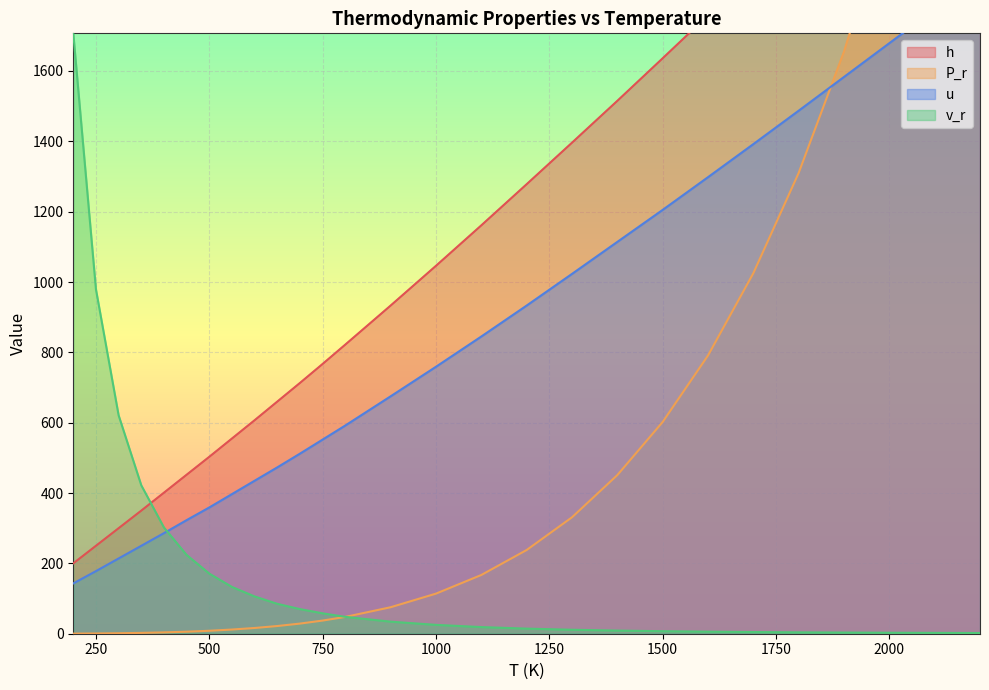

Reading left to right, transcribe all the data shown in this chart.

h: 200=200.0	250=250.0	300=300.0	350=350.0	400=401.0	450=452.0	500=503.0	550=555.0	600=607.0	650=660.0	700=713.0	750=767.0	800=822.0	900=933.0	1000=1046.0	1100=1161.0	1200=1278.0	1300=1396.0	1400=1515.0	1500=1636.0	1600=1758.0	1700=1880.0	1800=2003.0	1900=2127.0	2000=2252.0	2100=2377.0	2200=2503.0
P_r: 200=0.3	250=0.7	300=1.4	350=2.4	400=3.8	450=5.8	500=8.4	550=11.9	600=16.3	650=21.9	700=28.8	750=37.4	800=47.8	900=75.3	1000=114.0	1100=167.0	1200=238.0	1300=331.0	1400=451.0	1500=602.0	1600=791.0	1700=1025.0	1800=1310.0	1900=1655.0	2000=2068.0	2100=2559.0	2200=3138.0
u: 200=143.0	250=178.0	300=214.0	350=250.0	400=286.0	450=323.0	500=359.0	550=397.0	600=435.0	650=473.0	700=512.0	750=552.0	800=592.0	900=675.0	1000=759.0	1100=845.0	1200=933.0	1300=1023.0	1400=1114.0	1500=1205.0	1600=1298.0	1700=1392.0	1800=1487.0	1900=1583.0	2000=1679.0	2100=1775.0	2200=1872.0
v_r: 200=1707.0	250=979.0	300=621.0	350=422.0	400=302.0	450=224.0	500=171.0	550=133.0	600=106.0	650=85.0	700=70.0	750=58.0	800=48.0	900=34.3	1000=25.2	1100=18.9	1200=14.5	1300=11.3	1400=8.9	1500=7.2	1600=5.8	1700=4.8	1800=3.9	1900=3.3	2000=2.8	2100=2.4	2200=2.0